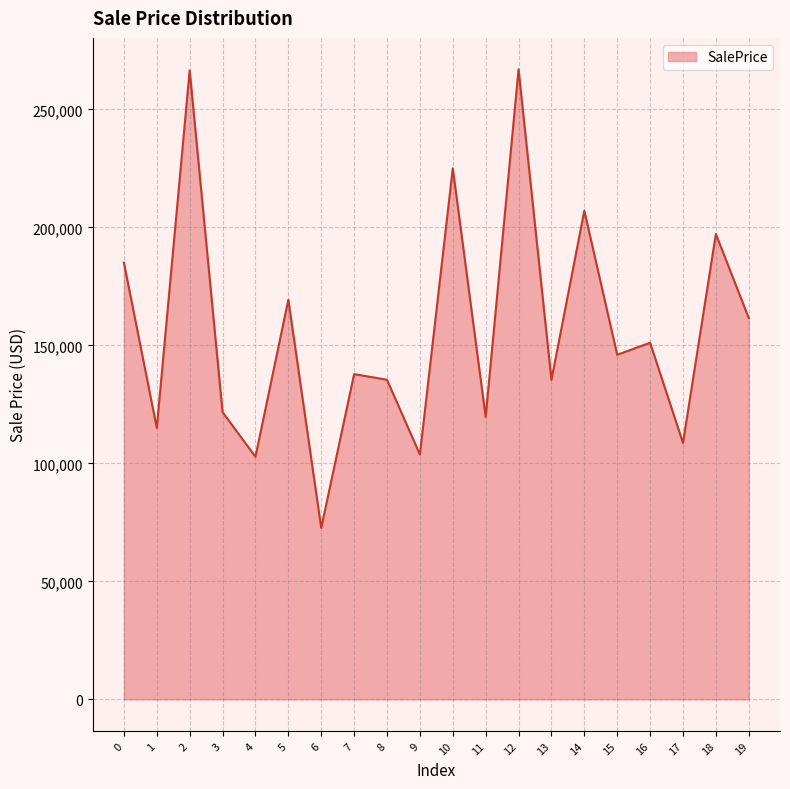

What is the greatest value displayed?

266934.0